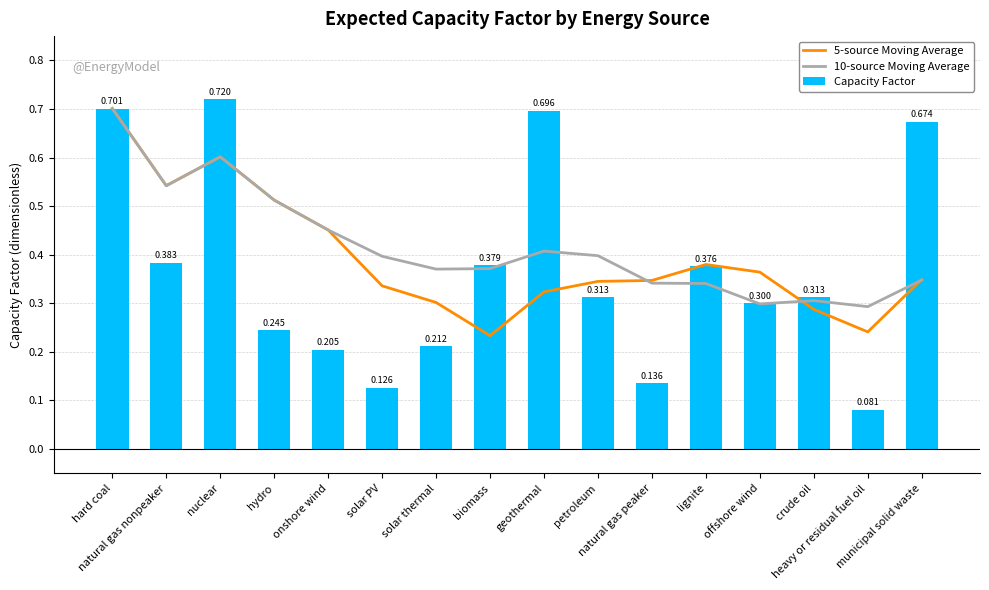

What are all the series names shown in the legend?

5-source Moving Average, 10-source Moving Average, Capacity Factor